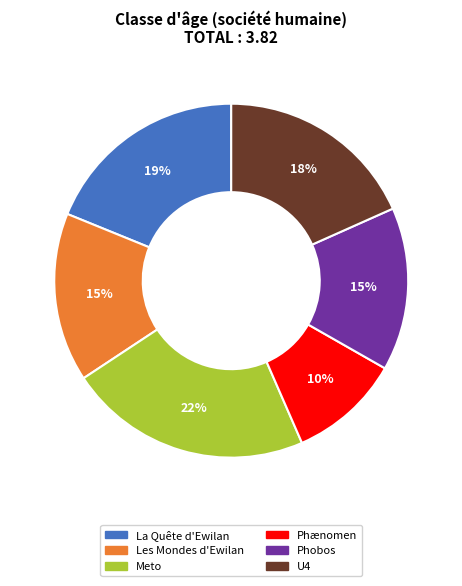

Combined, do Phænomen and Phobos account for over 50%?

No